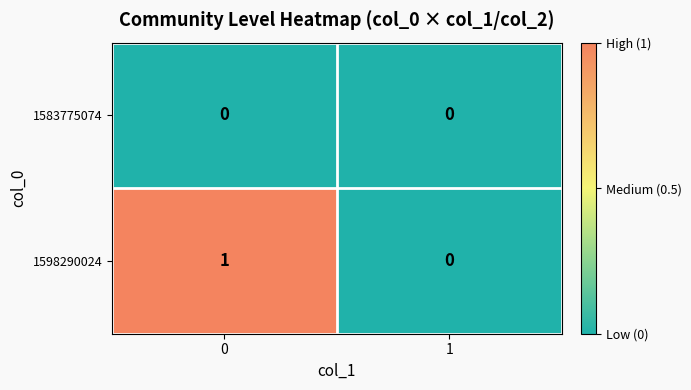

Rank the series by their maximum value, from lowest to highest.

1583775074, 1598290024